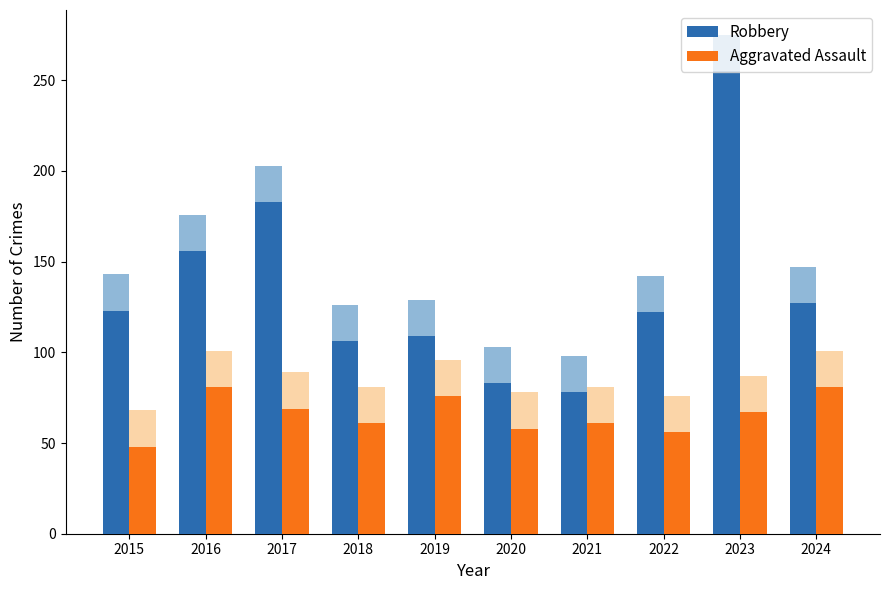

What value does the Aggravated Assault series have at 2022, to the nearest 10?

60